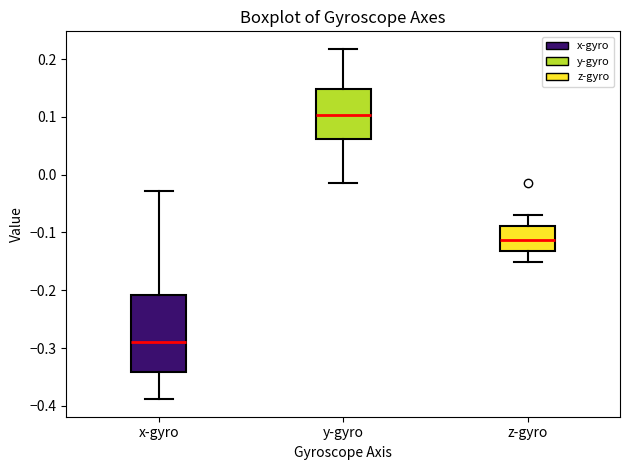

Where does the upper whisker of the box for y-gyro end on the y-axis? The values are not printed on the chart, so give them approximately, as read against the axis.

0.22